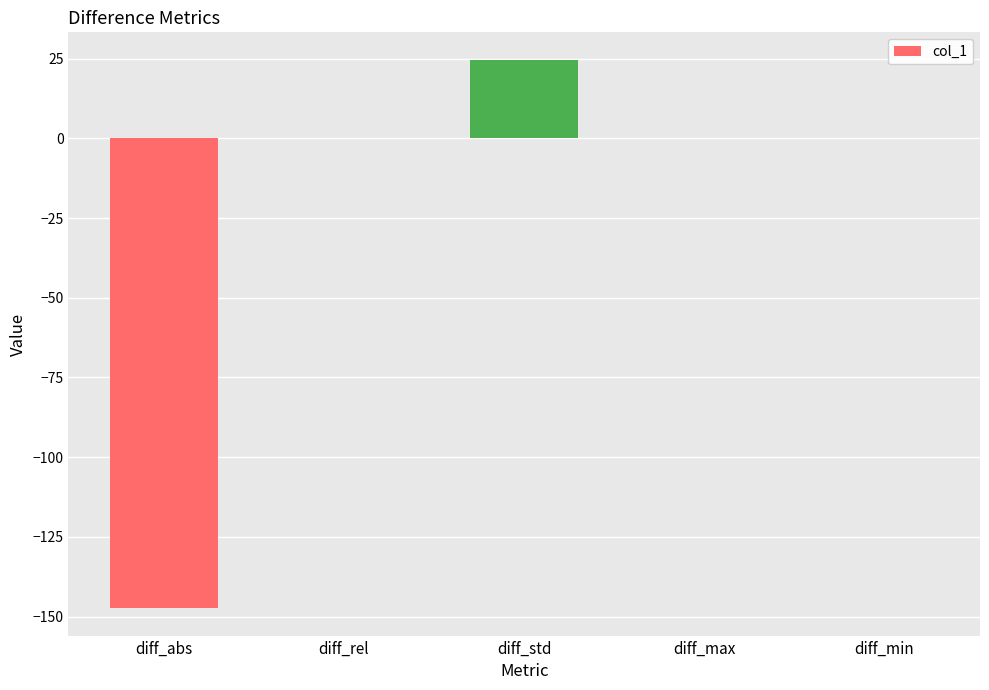

What is the maximum value shown in the chart?

24.6